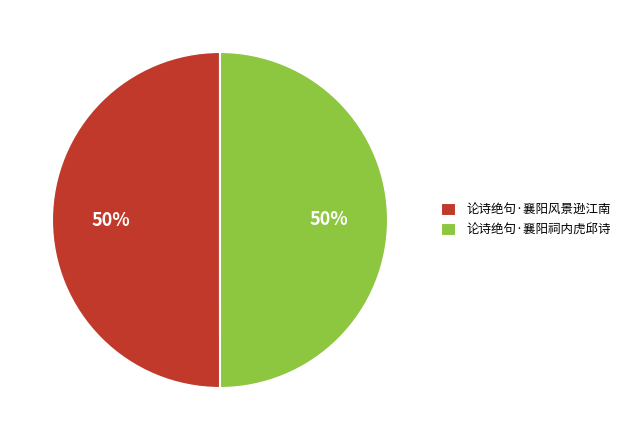

What percentage is the 论诗绝句·襄阳风景逊江南 slice, to the nearest percent?

50%